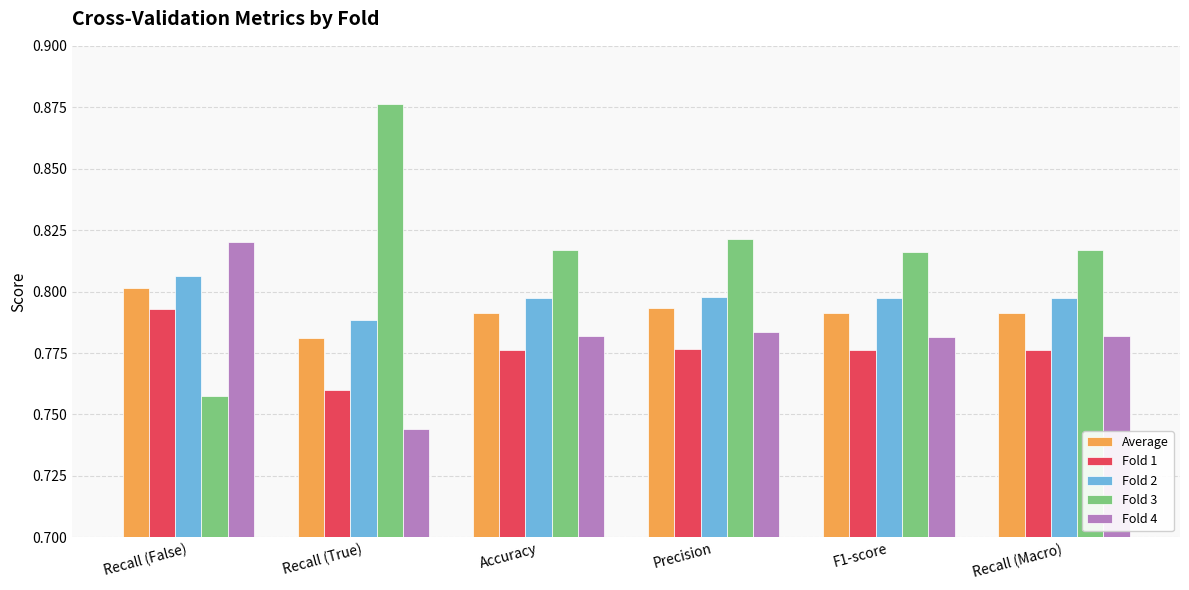

What position from the left is Recall (True)?

2